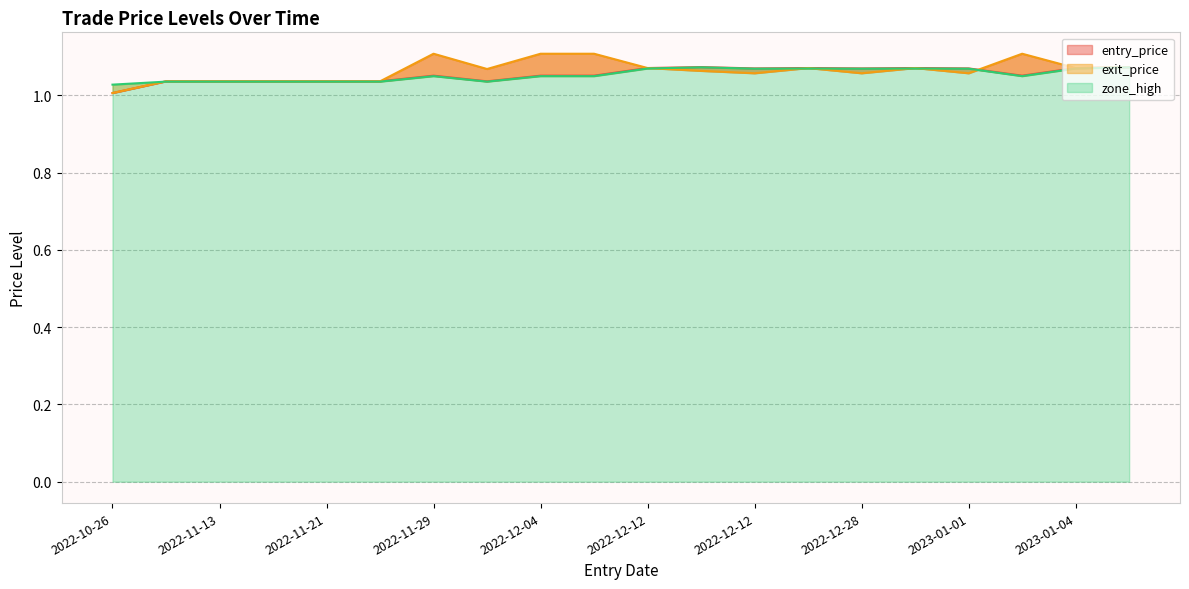

Does the chart have visible grid lines?

Yes